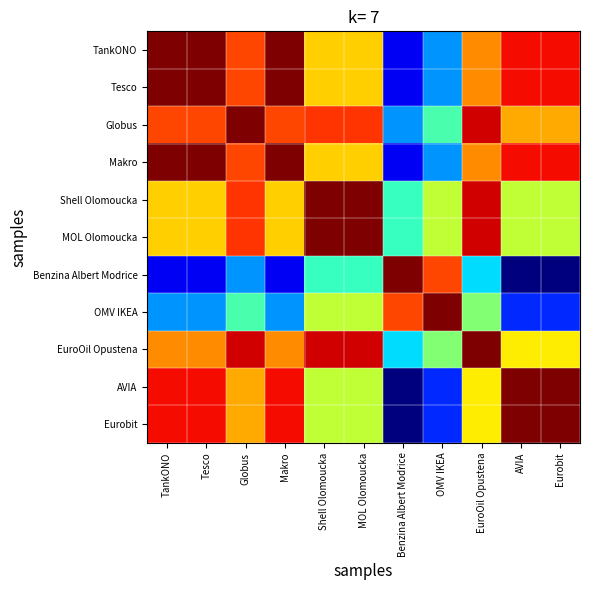

What is the spread (max minus min) of values at Globus?

7.0